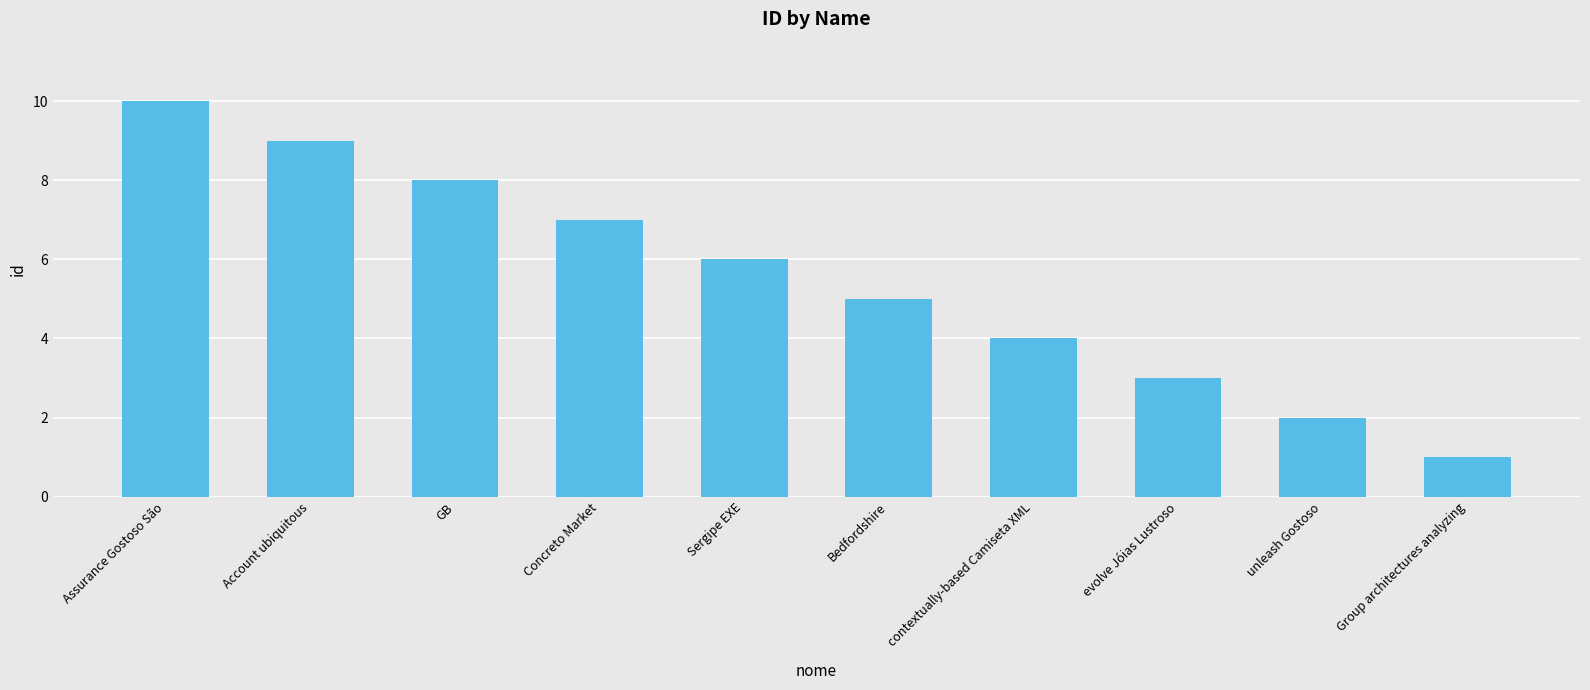

What is the greatest value displayed?

10